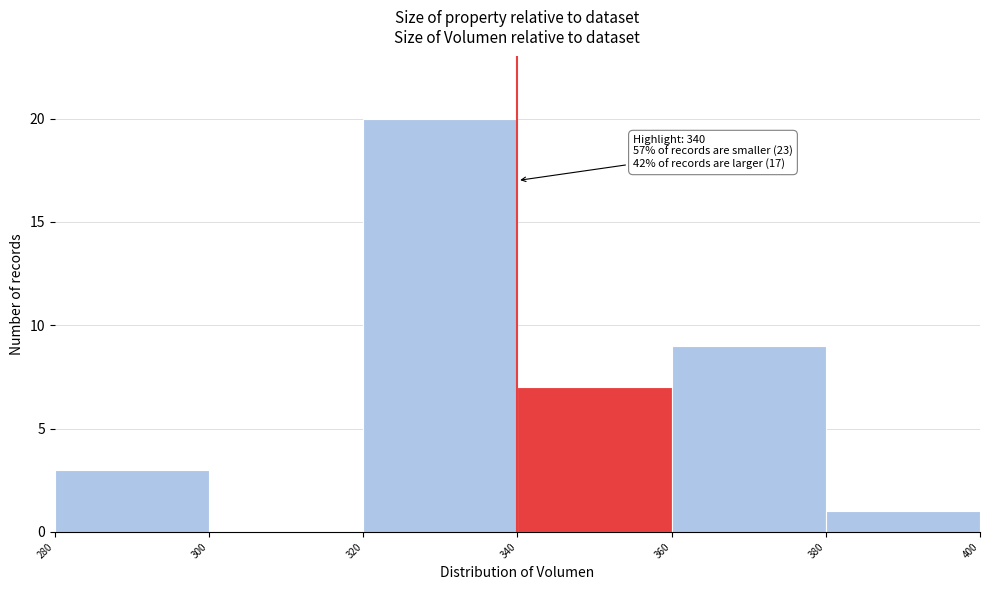

Which range on the x-axis has the tallest bar?

320 to 340